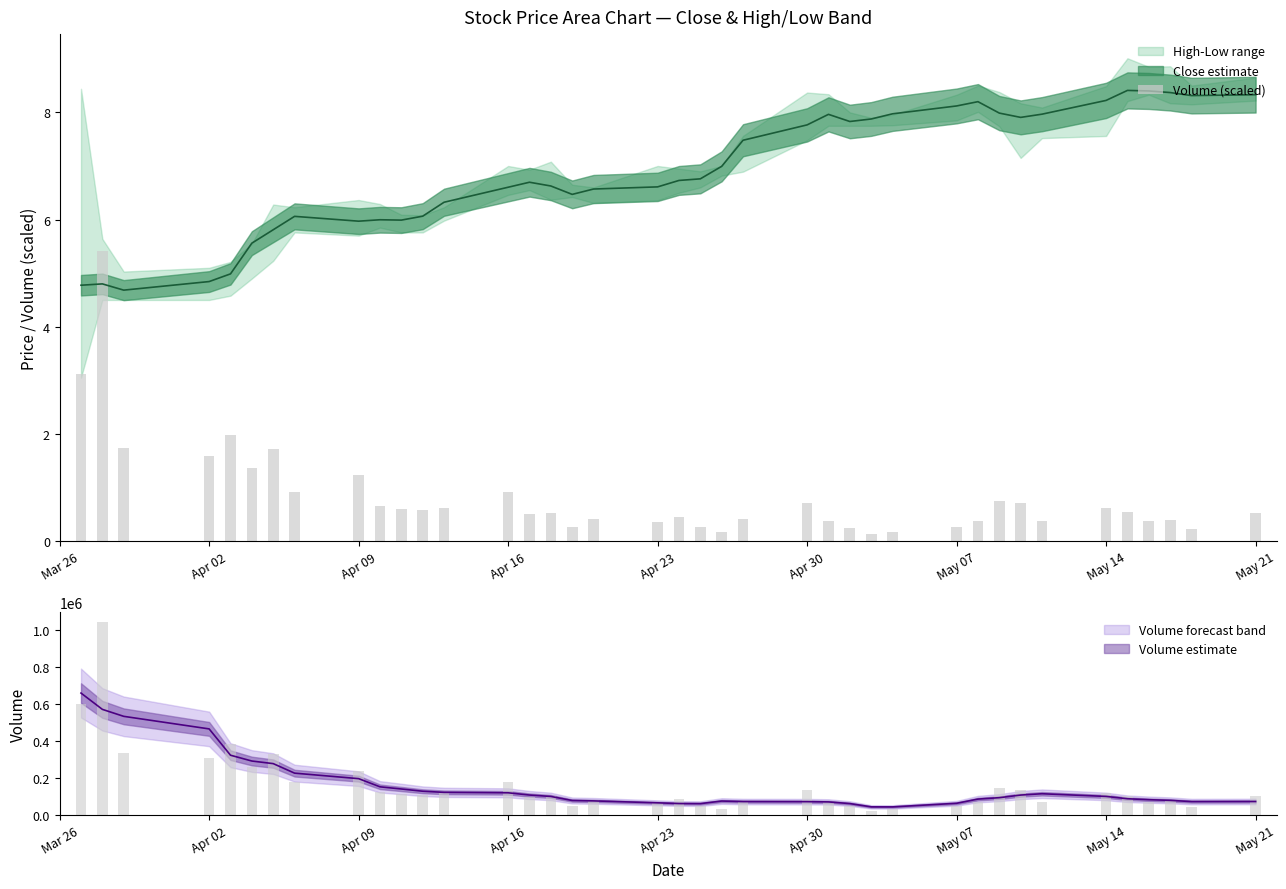

What is the difference between the second highest and minimum values?

3.0